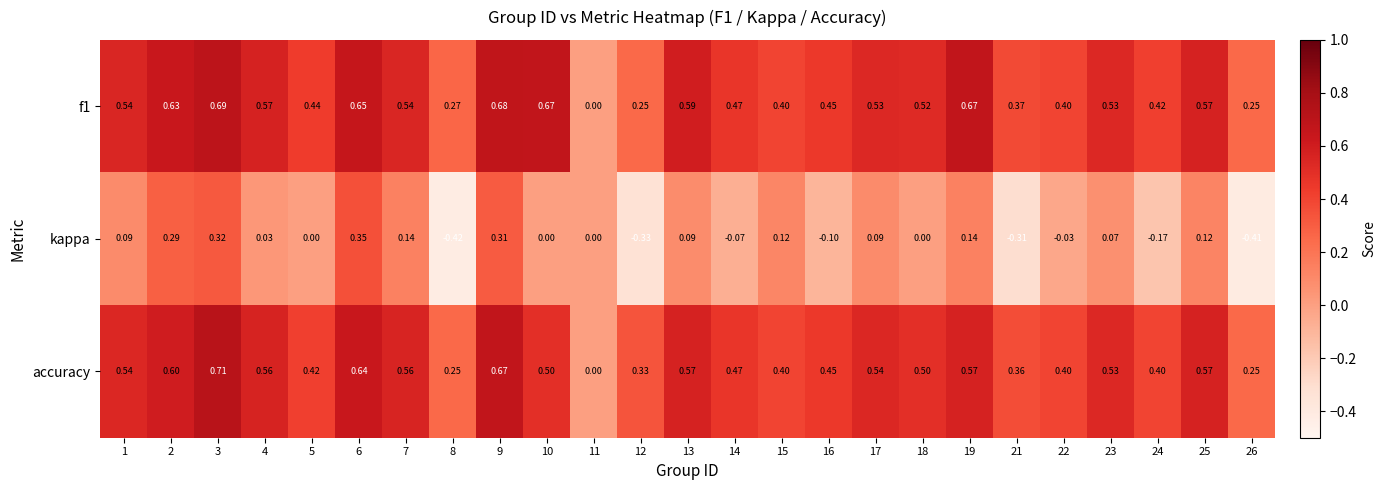

Which series has the largest range (max minus min)?

kappa